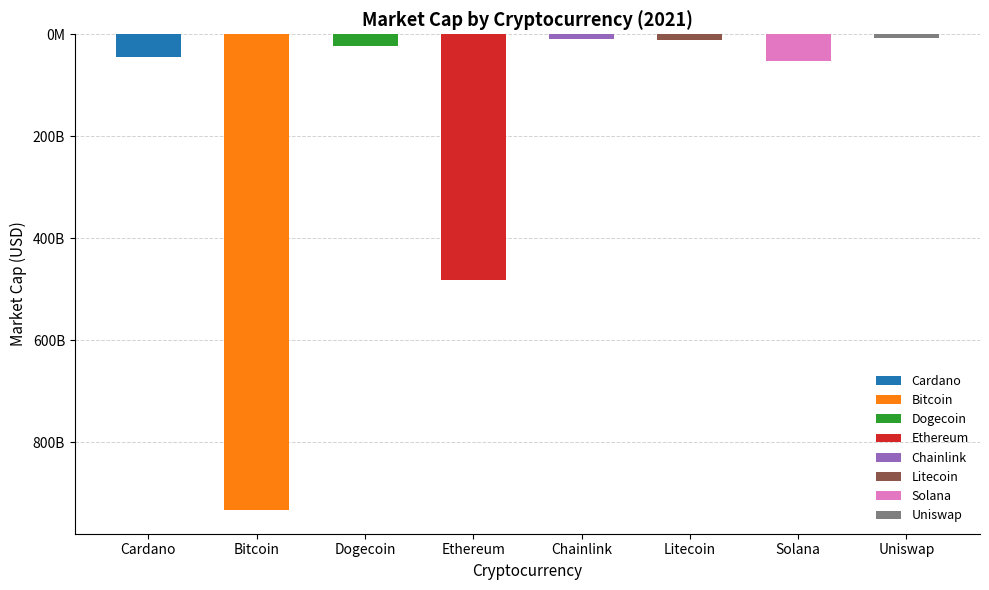

Are the bars horizontal?

No